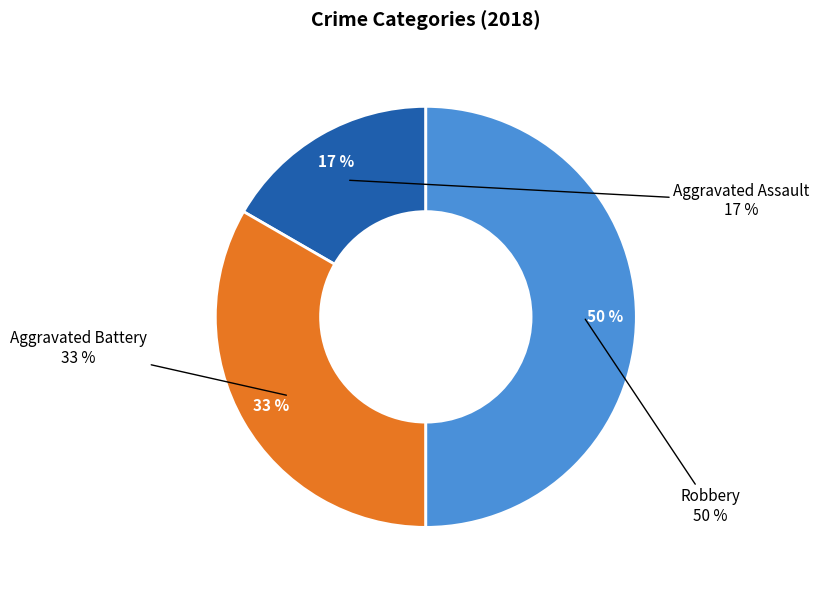

Approximately how many times larger is the value at Aggravated Assault compared to Robbery?

0.3